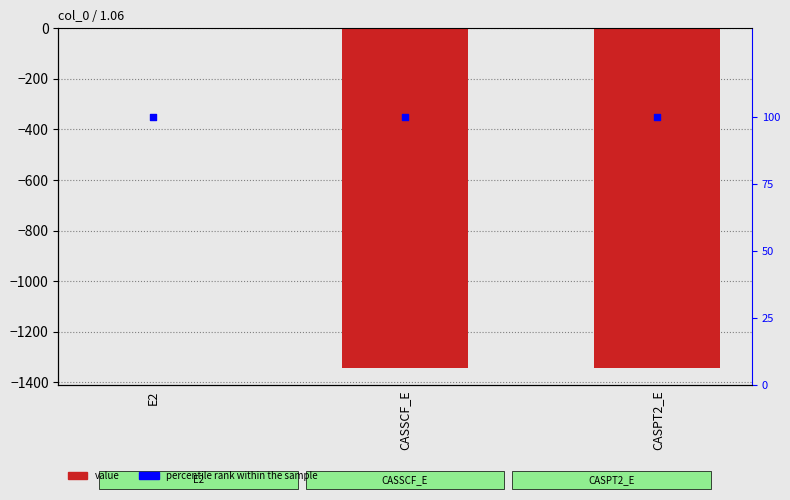

What are all the series names shown in the legend?

value, percentile rank within the sample